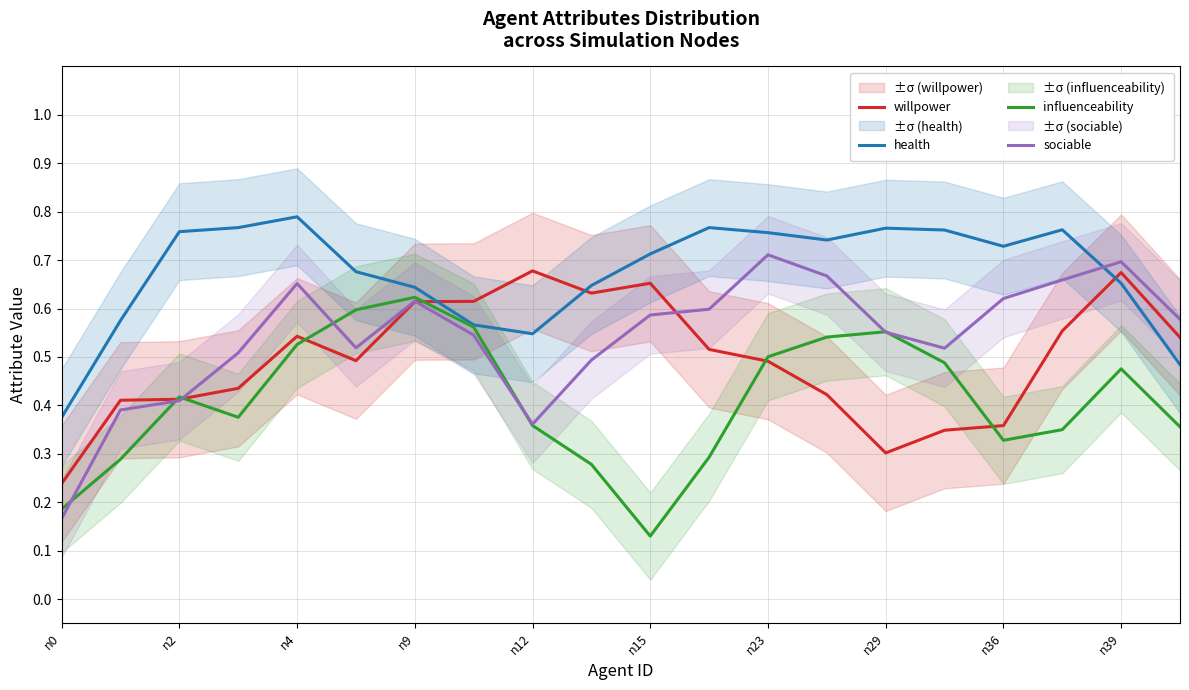

What is the maximum value for health?

0.8